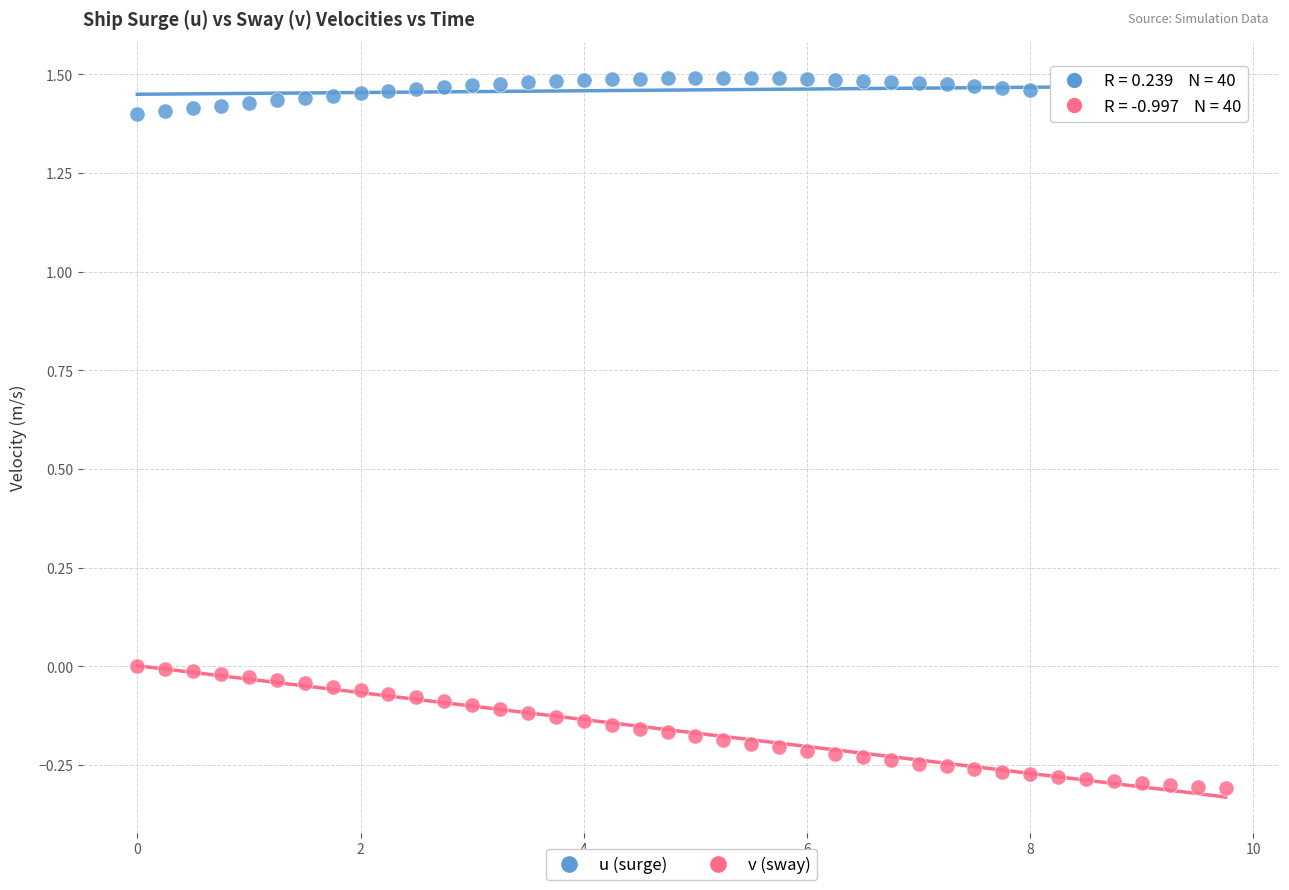

Across all data points, what is the range of Y values (max minus min)?

1.8